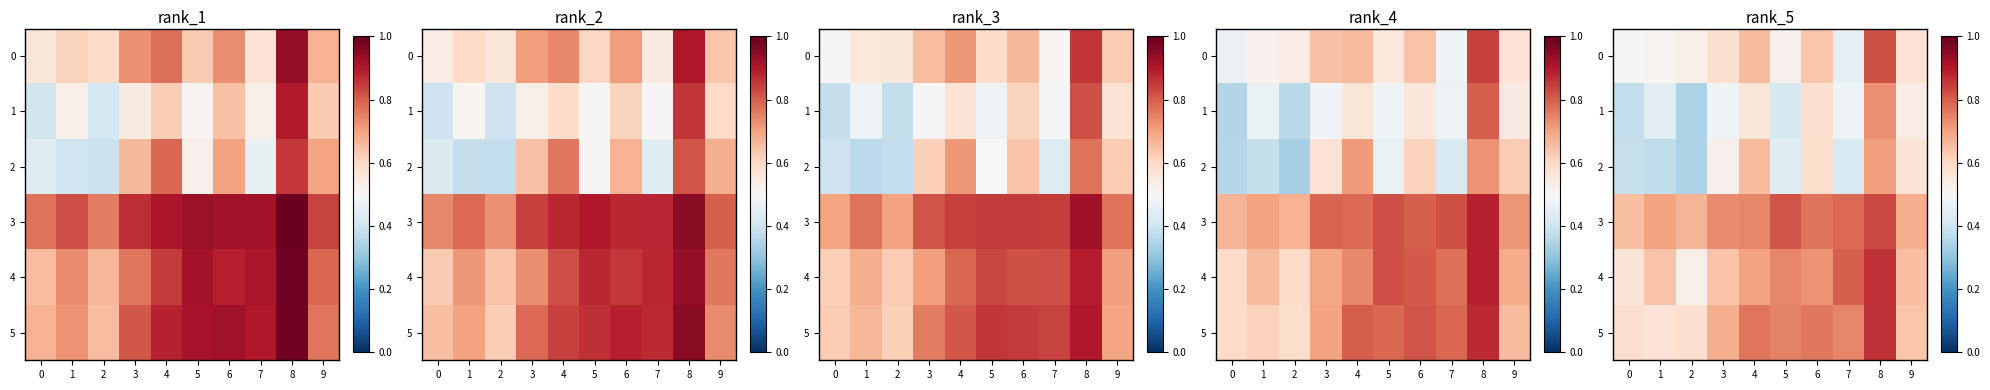

What is the difference between the row_5 values at 7 and 2?

0.2